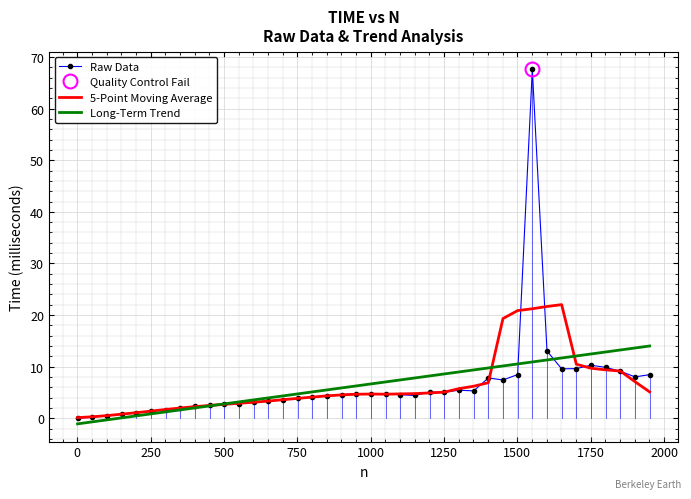

True or false: Long-Term Trend has more than 2 points higher than both neighbors.

False